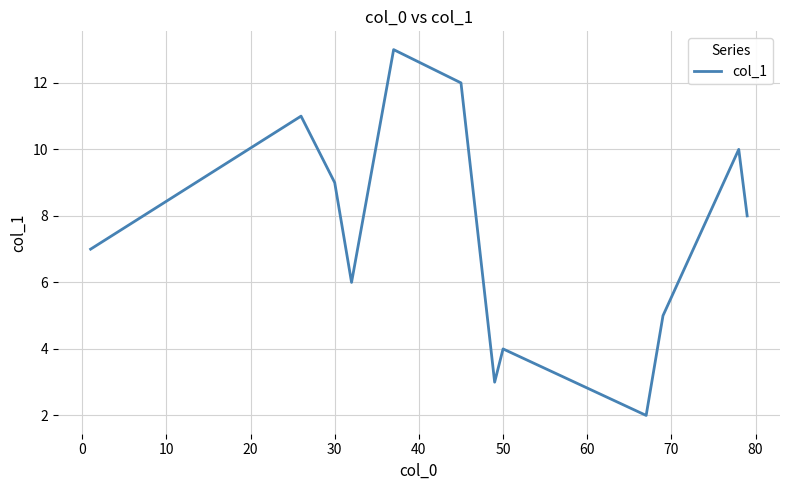

What is the smallest value displayed?

2.0